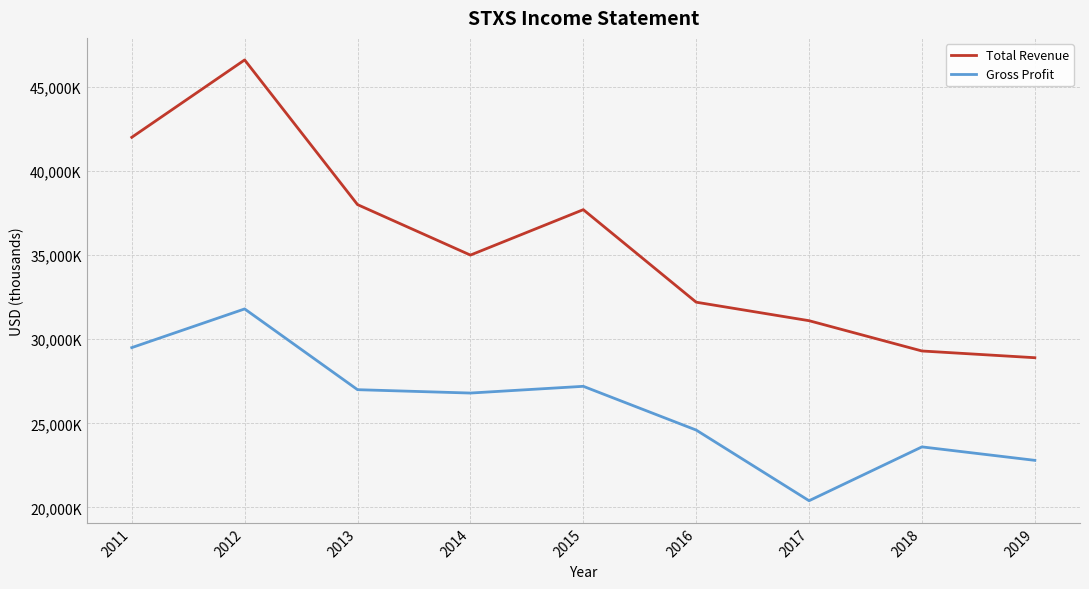

At 2018, list the series in order from largest to smallest.

Total Revenue, Gross Profit